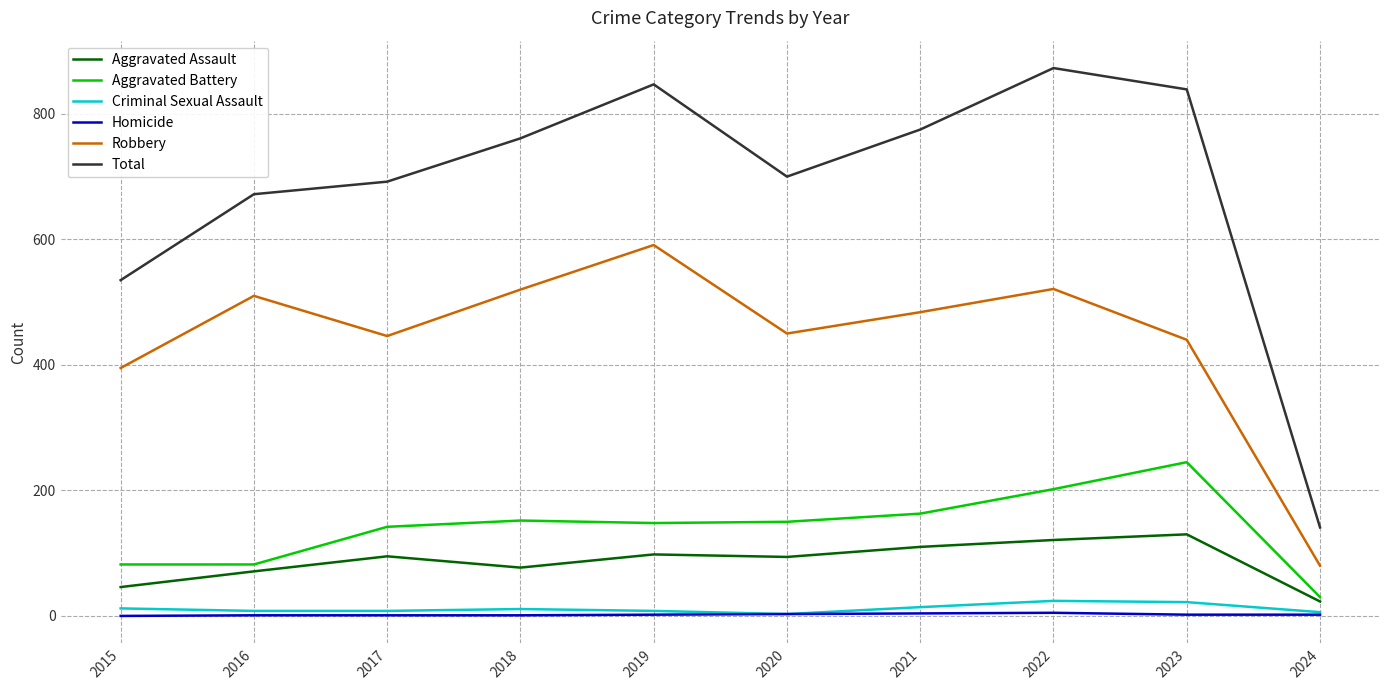

What is the maximum value shown in the chart?

873